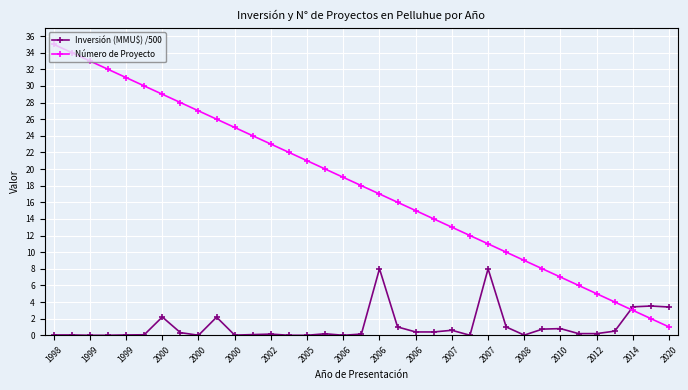

After their last crossing, which series has the higher values: Número de Proyecto or Inversión (MMU$) /500?

Inversión (MMU$) /500